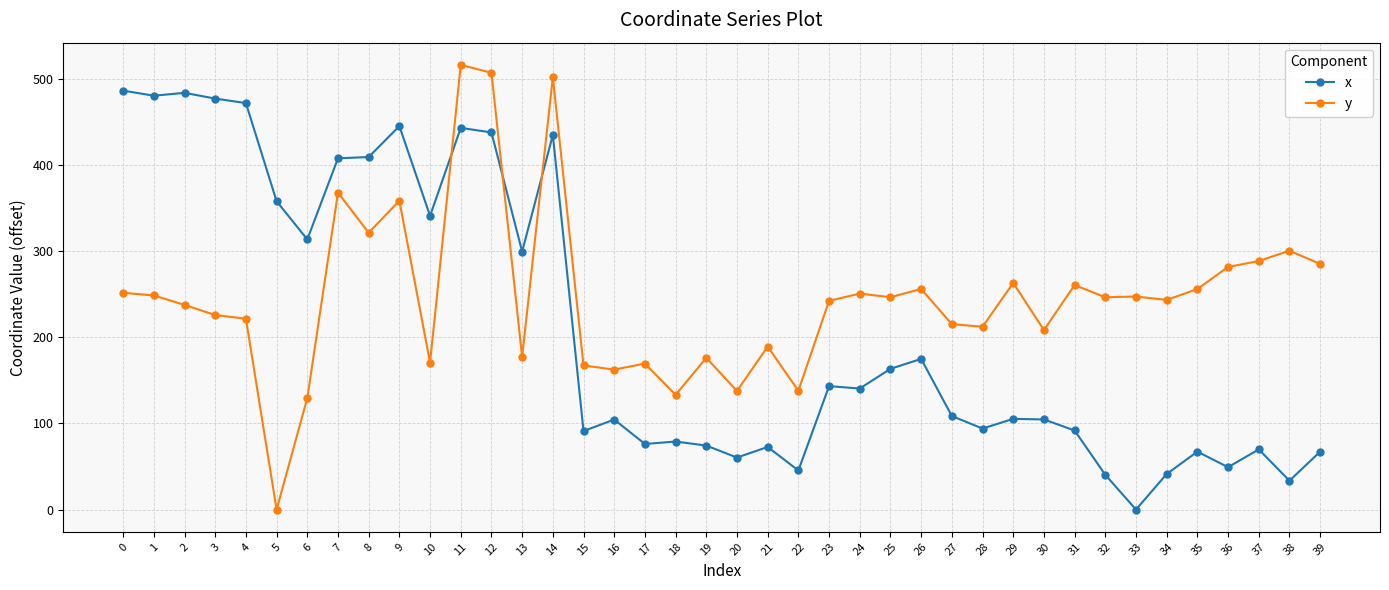

Which series has the largest range (max minus min)?

y